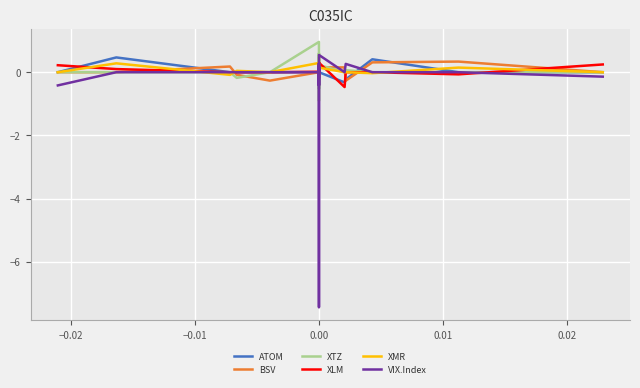

How many lines are shown in the chart?

6